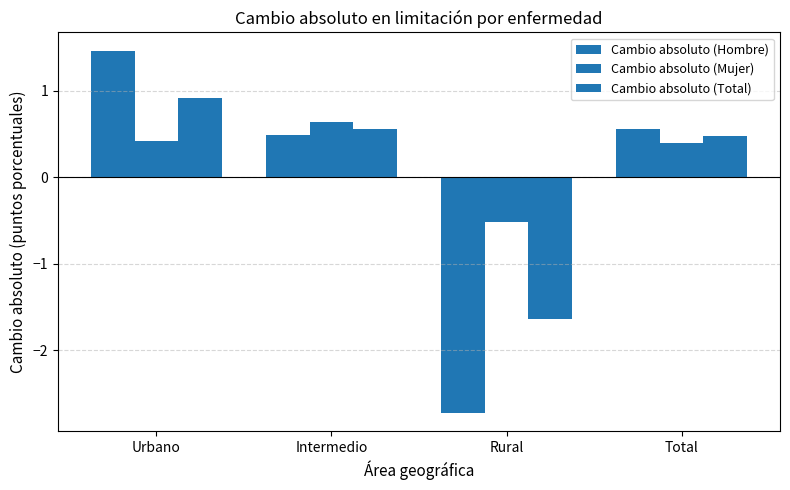

What value does the Cambio absoluto (Hombre) series have at Total?

0.6